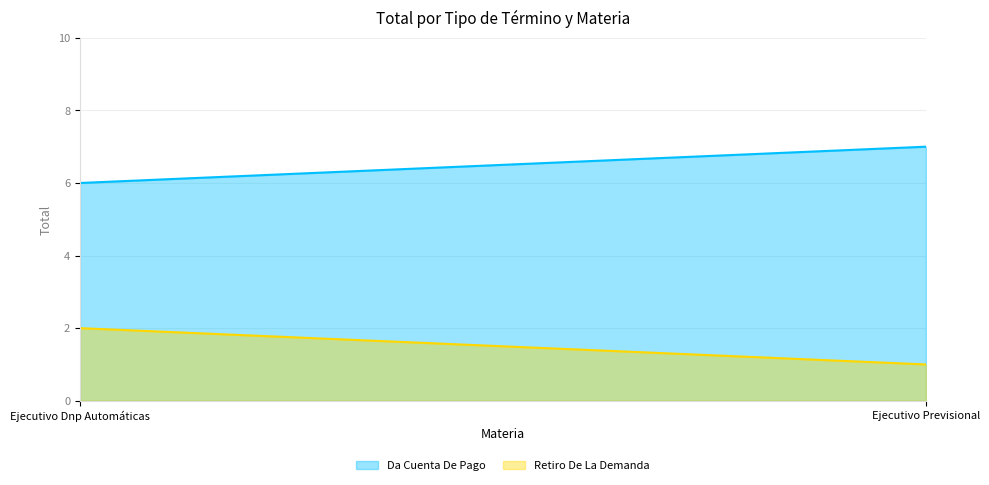

Reading left to right, what are all the values shown in this chart?

Da Cuenta De Pago: Ejecutivo Dnp Automáticas=6	Ejecutivo Previsional=7
Retiro De La Demanda: Ejecutivo Dnp Automáticas=2	Ejecutivo Previsional=1